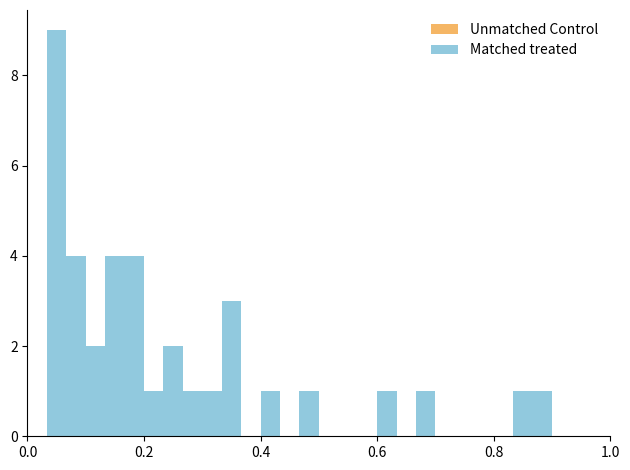

Read against the x-axis, roughly where is the centre of the tallest bar?

0.06